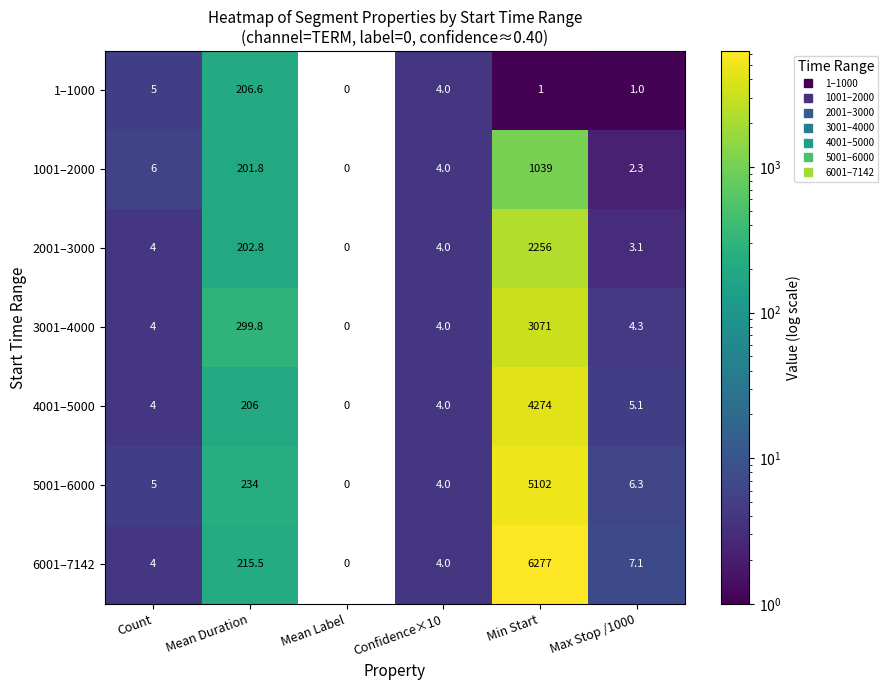

Which series has the widest spread of values?

6001–7142